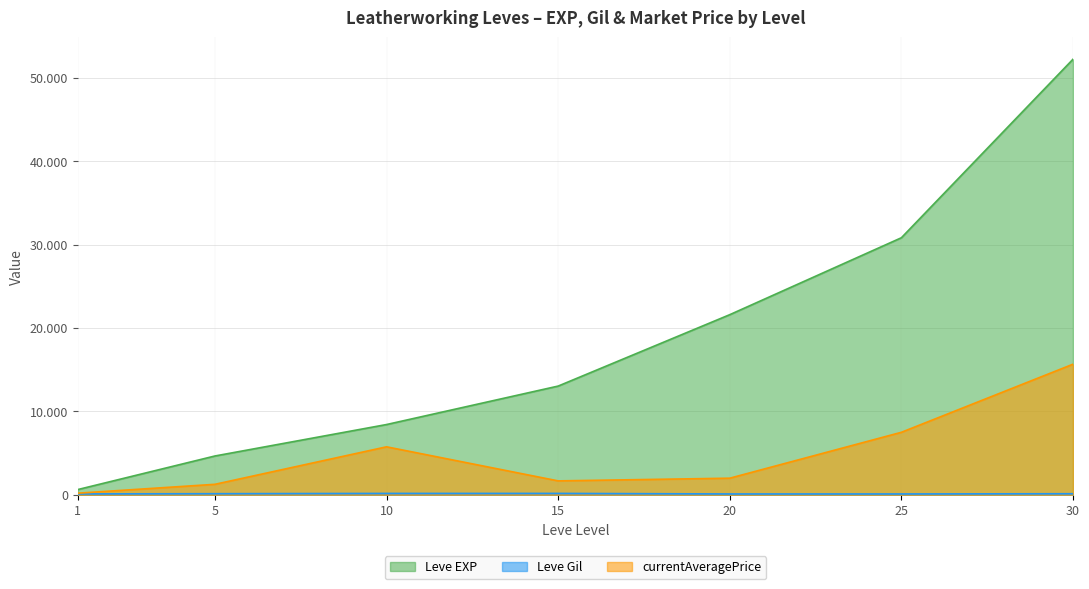

Between 5 and 25, which is larger?

25